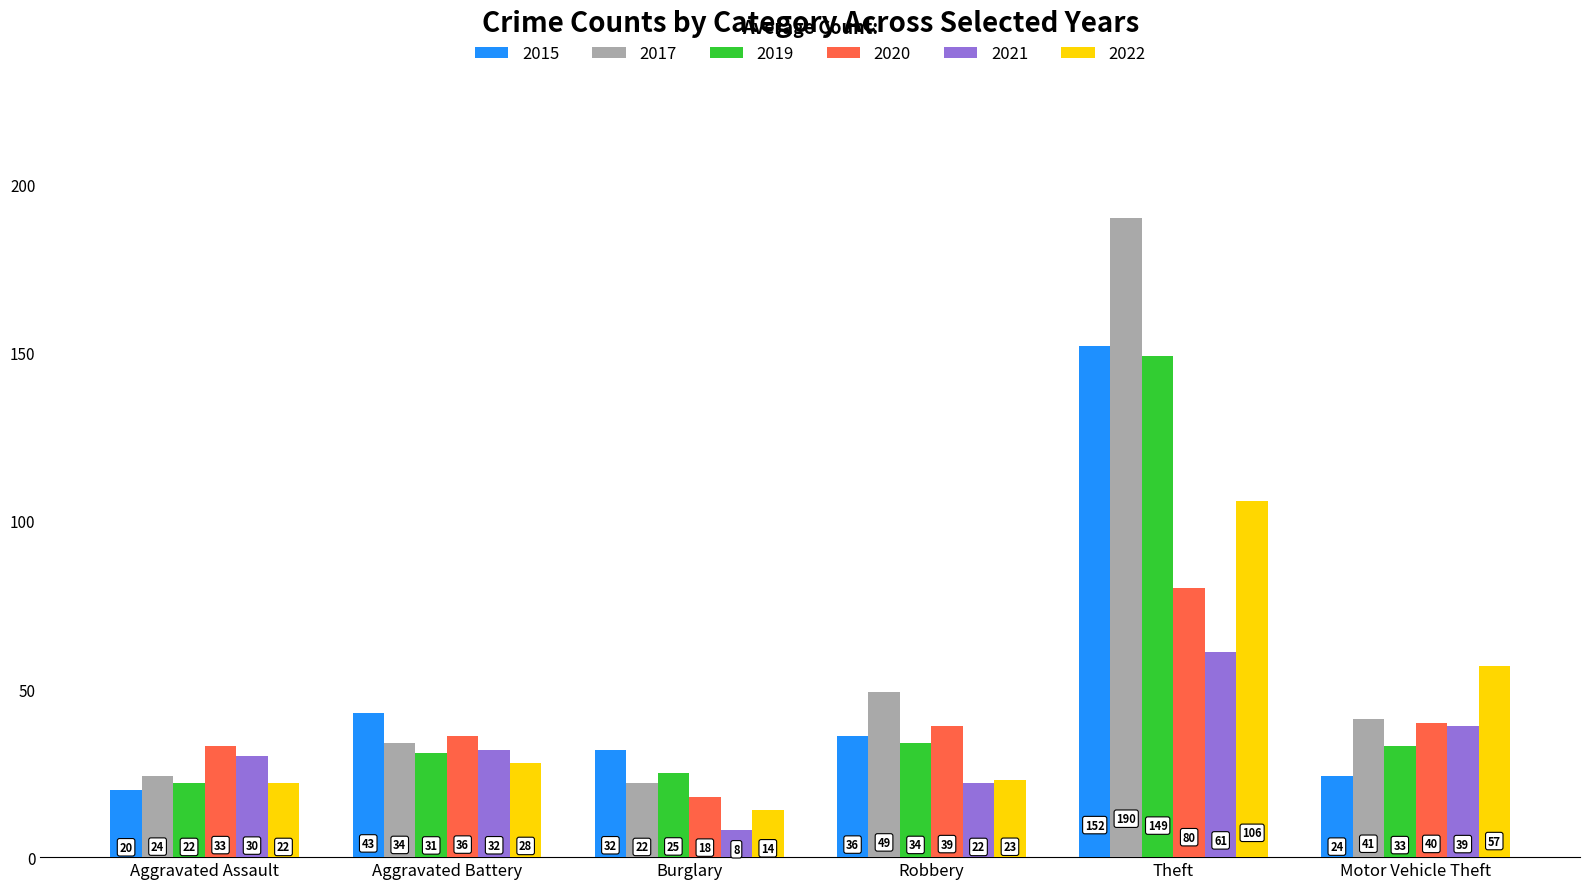

Reading left to right, extract all data points from this chart.

2015: 20	43	32	36	152	24
2017: 24	34	22	49	190	41
2019: 22	31	25	34	149	33
2020: 33	36	18	39	80	40
2021: 30	32	8	22	61	39
2022: 22	28	14	23	106	57